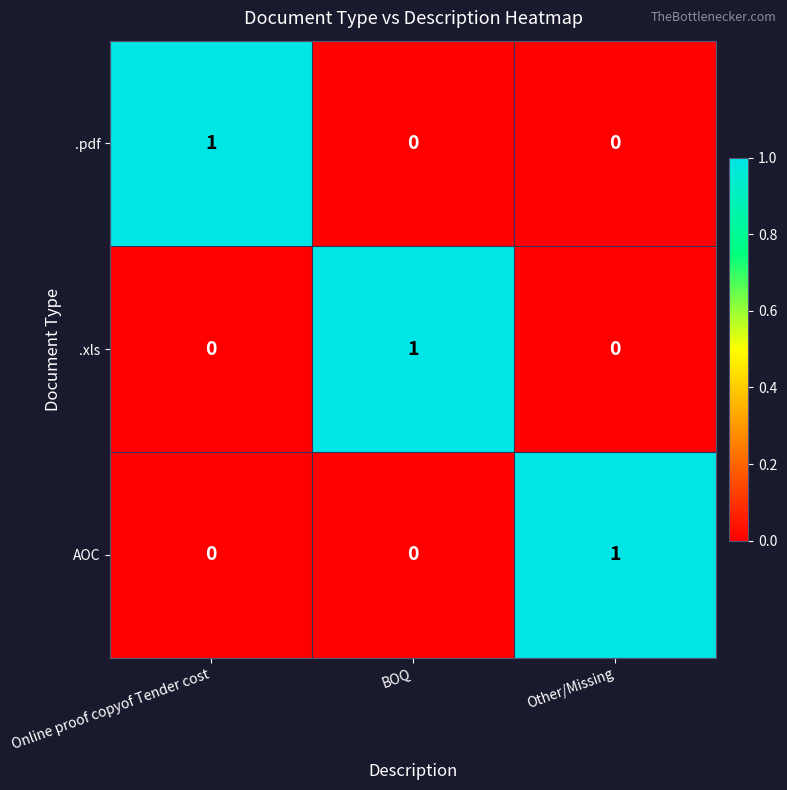

What is the spread (max minus min) of values at BOQ?

1